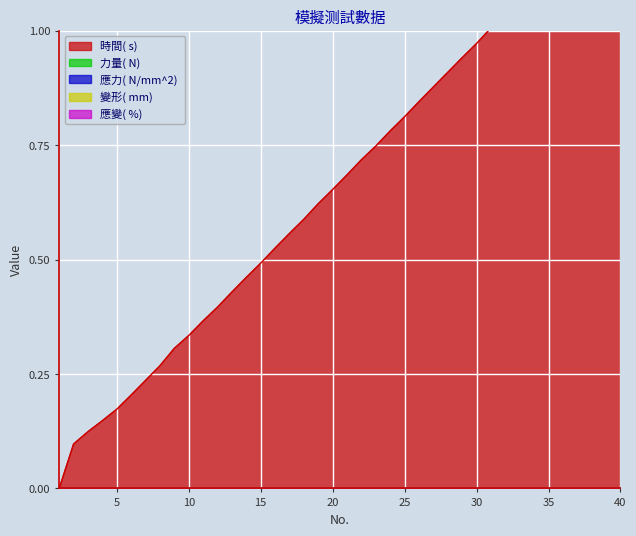

Reading left to right, what are all the values shown in this chart?

時間( s) : 1=0.0	2=0.1	3=0.1	4=0.1	5=0.2	6=0.2	7=0.2	8=0.3	9=0.3	10=0.3	11=0.4	12=0.4	13=0.4	14=0.5	15=0.5	16=0.5	17=0.6	18=0.6	19=0.6	20=0.7	21=0.7	22=0.7	23=0.7	24=0.8	25=0.8	26=0.8	27=0.9	28=0.9	29=0.9	30=1.0	31=1.0	32=1.0	33=1.1	34=1.1	35=1.1	36=1.2	37=1.2	38=1.2	39=1.3	40=1.3
力量( N) : 1=0.0	2=0.0	3=0.0	4=0.0	5=0.0	6=0.0	7=0.0	8=0.0	9=0.0	10=0.0	11=0.0	12=0.0	13=0.0	14=0.0	15=0.0	16=0.0	17=0.0	18=0.0	19=0.0	20=0.0	21=0.0	22=0.0	23=0.0	24=0.0	25=0.0	26=0.0	27=0.0	28=0.0	29=0.0	30=0.0	31=0.0	32=0.0	33=0.0	34=0.0	35=0.0	36=0.0	37=0.0	38=0.0	39=0.0	40=0.0
應力( N/mm^2) : 1=0.0	2=0.0	3=0.0	4=0.0	5=0.0	6=0.0	7=0.0	8=0.0	9=0.0	10=0.0	11=0.0	12=0.0	13=0.0	14=0.0	15=0.0	16=0.0	17=0.0	18=0.0	19=0.0	20=0.0	21=0.0	22=0.0	23=0.0	24=0.0	25=0.0	26=0.0	27=0.0	28=0.0	29=0.0	30=0.0	31=0.0	32=0.0	33=0.0	34=0.0	35=0.0	36=0.0	37=0.0	38=0.0	39=0.0	40=0.0
變形( mm) : 1=0.0	2=0.0	3=0.0	4=0.0	5=0.0	6=0.0	7=0.0	8=0.0	9=0.0	10=0.0	11=0.0	12=0.0	13=0.0	14=0.0	15=0.0	16=0.0	17=0.0	18=0.0	19=0.0	20=0.0	21=0.0	22=0.0	23=0.0	24=0.0	25=0.0	26=0.0	27=0.0	28=0.0	29=0.0	30=0.0	31=0.0	32=0.0	33=0.0	34=0.0	35=0.0	36=0.0	37=0.0	38=0.0	39=0.0	40=0.0
應變( %) : 1=0.0	2=0.0	3=0.0	4=0.0	5=0.0	6=0.0	7=0.0	8=0.0	9=0.0	10=0.0	11=0.0	12=0.0	13=0.0	14=0.0	15=0.0	16=0.0	17=0.0	18=0.0	19=0.0	20=0.0	21=0.0	22=0.0	23=0.0	24=0.0	25=0.0	26=0.0	27=0.0	28=0.0	29=0.0	30=0.0	31=0.0	32=0.0	33=0.0	34=0.0	35=0.0	36=0.0	37=0.0	38=0.0	39=0.0	40=0.0